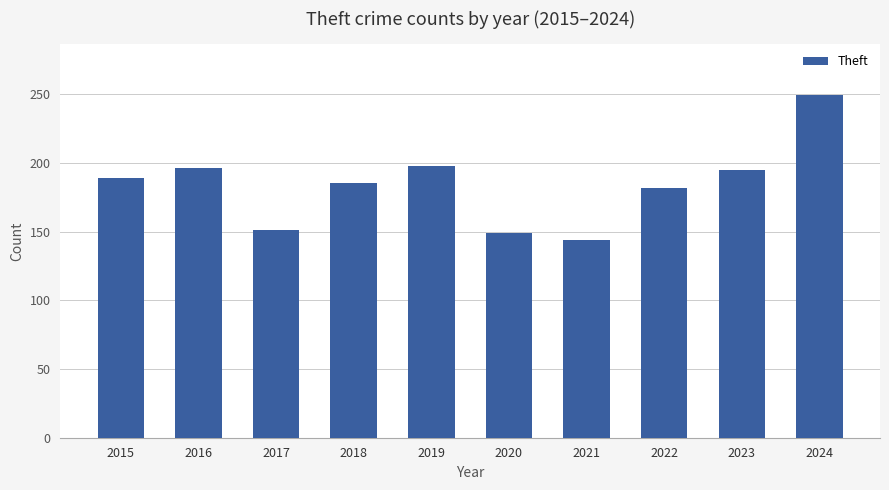

What is the difference between the maximum and second lowest values?

100